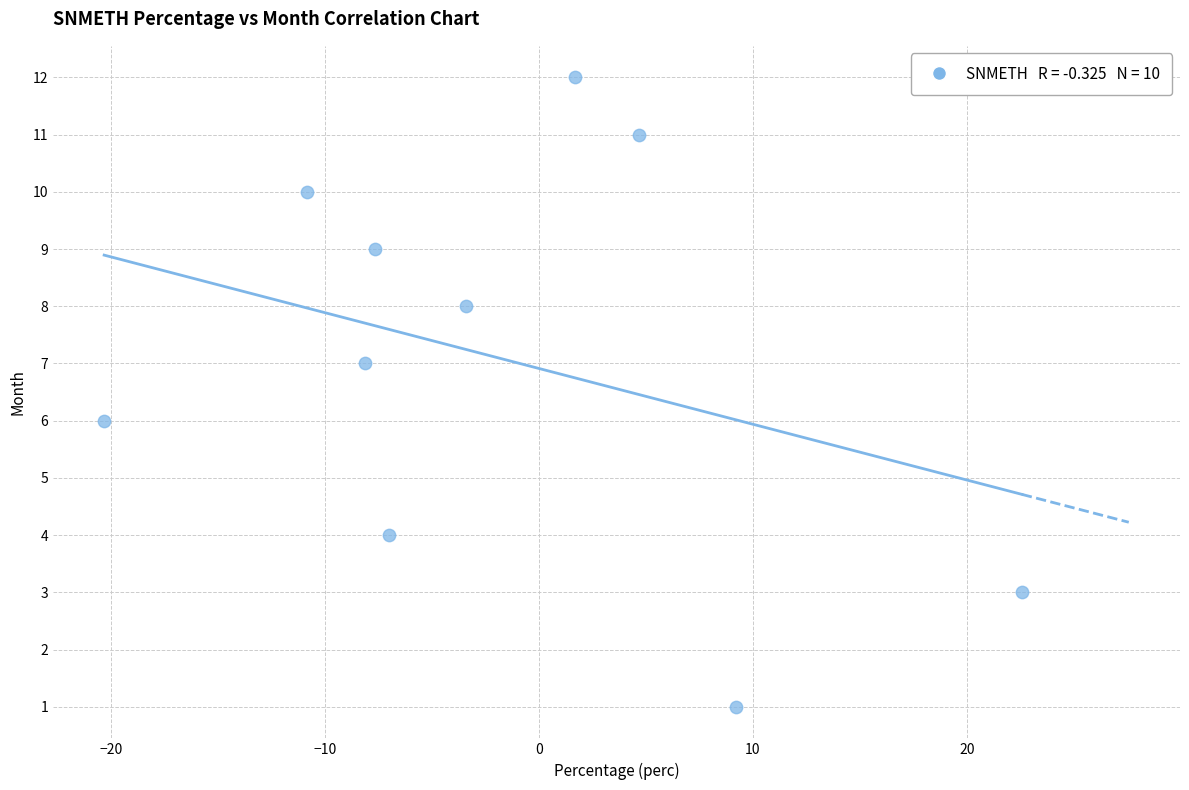

What is the range of Y values (max minus min)?

11